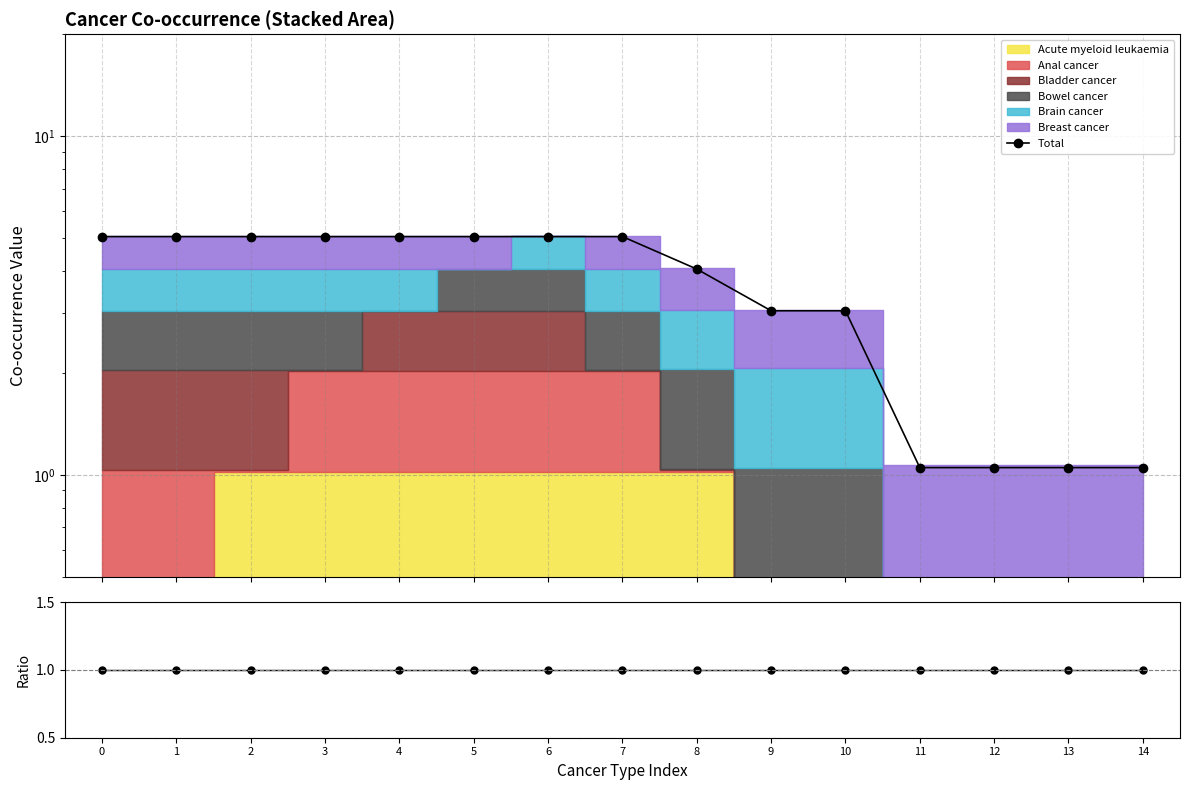

What is the value of the 9th point from the left?

4.0